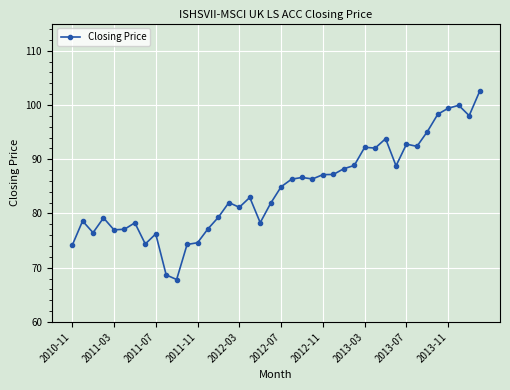

What is the difference between the maximum and minimum values?

34.7